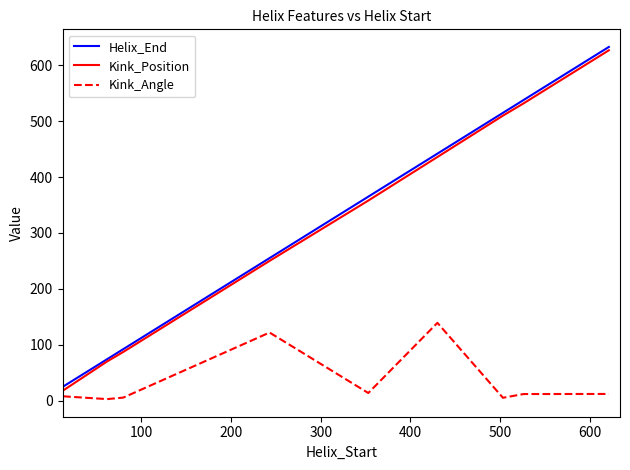

What is the maximum value for Kink_Angle?

139.1